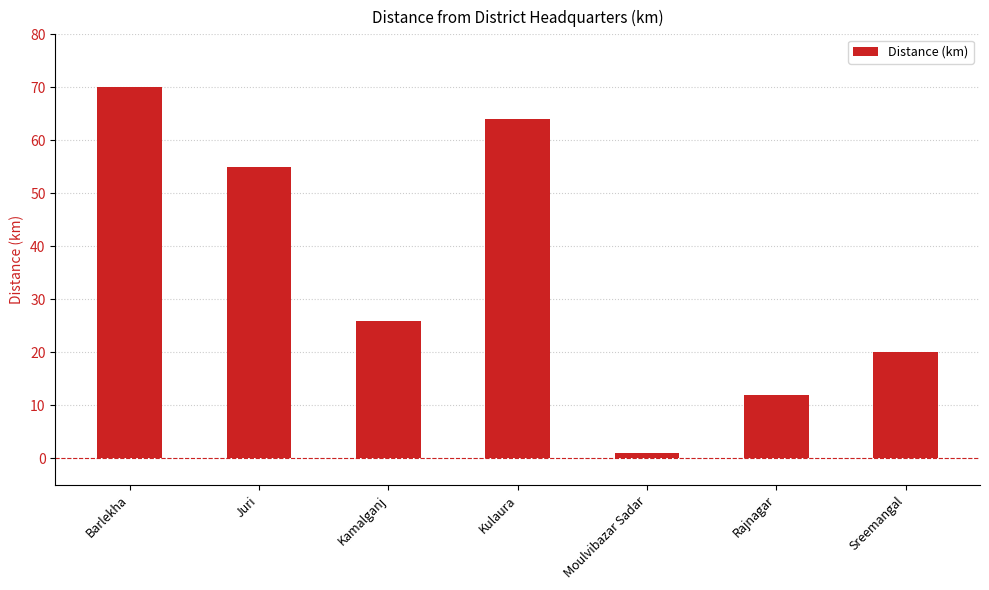

Where does the data first go above 26?

Barlekha